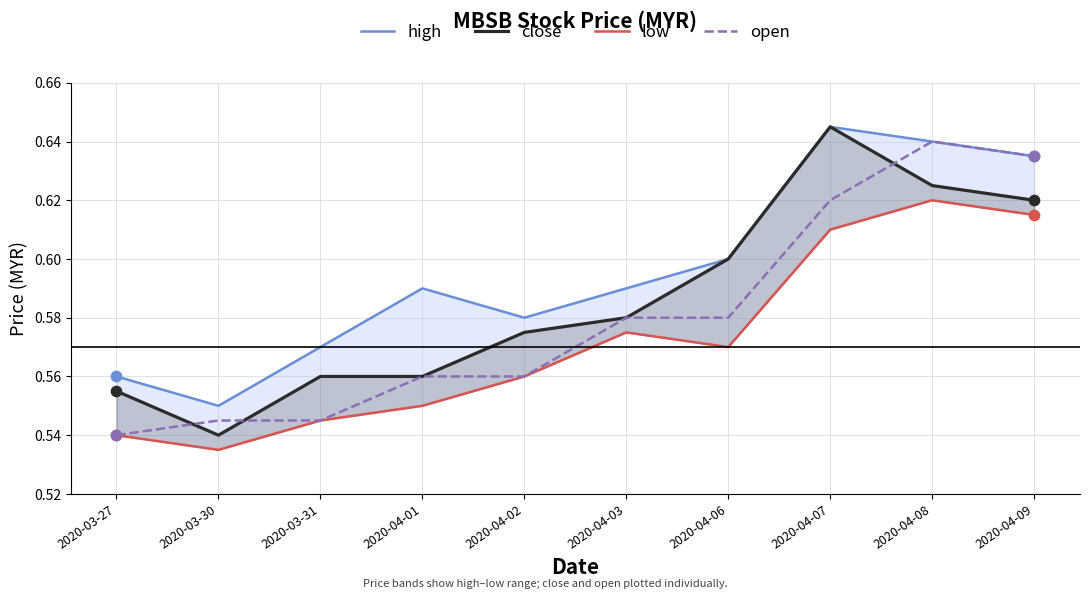

Which series contains the highest Y value?

high